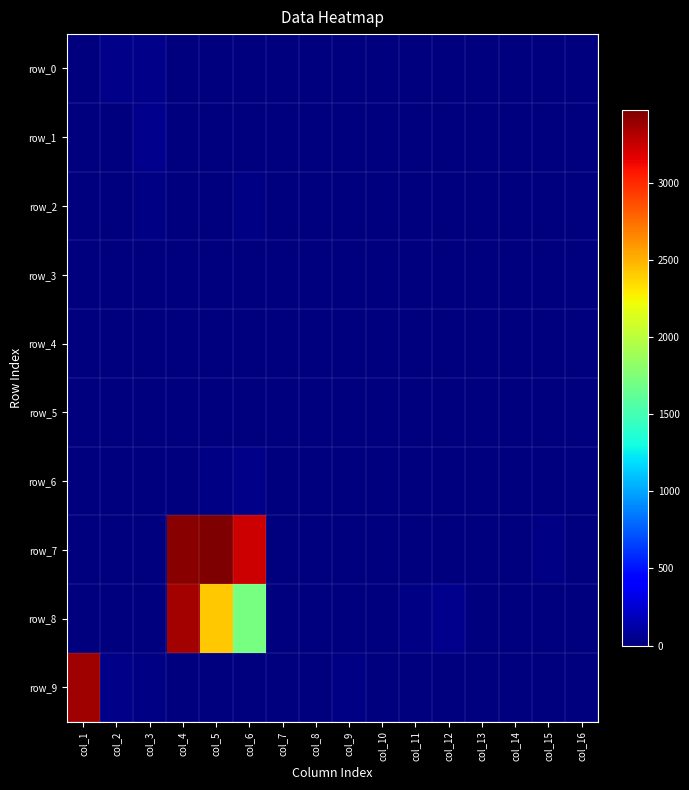

Which series has the largest range (max minus min)?

row_7